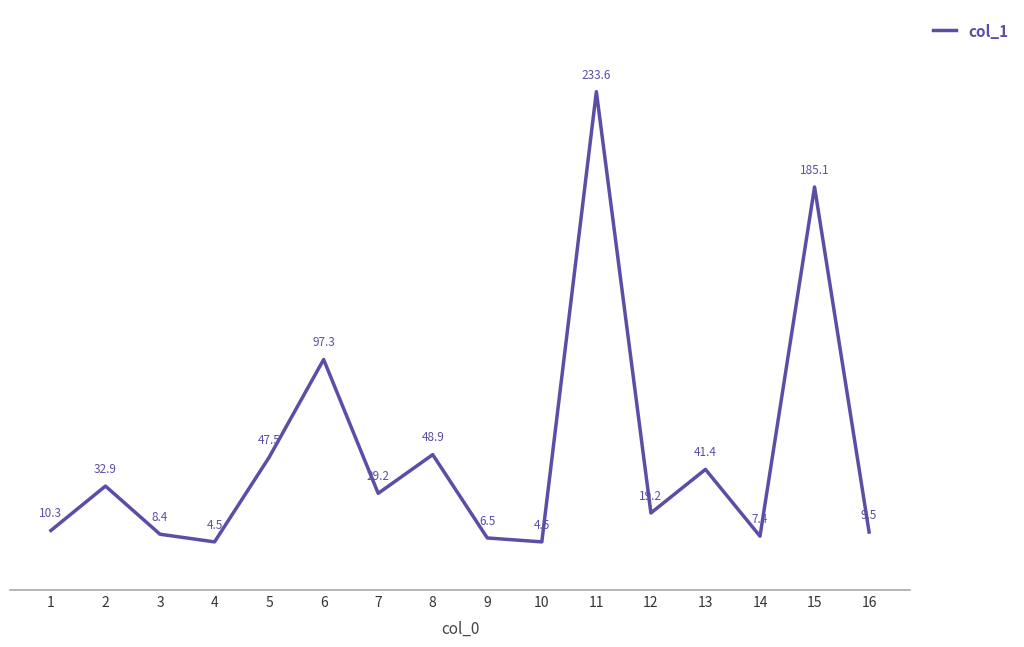

What is the sum of the values at 1 and 3?

18.7